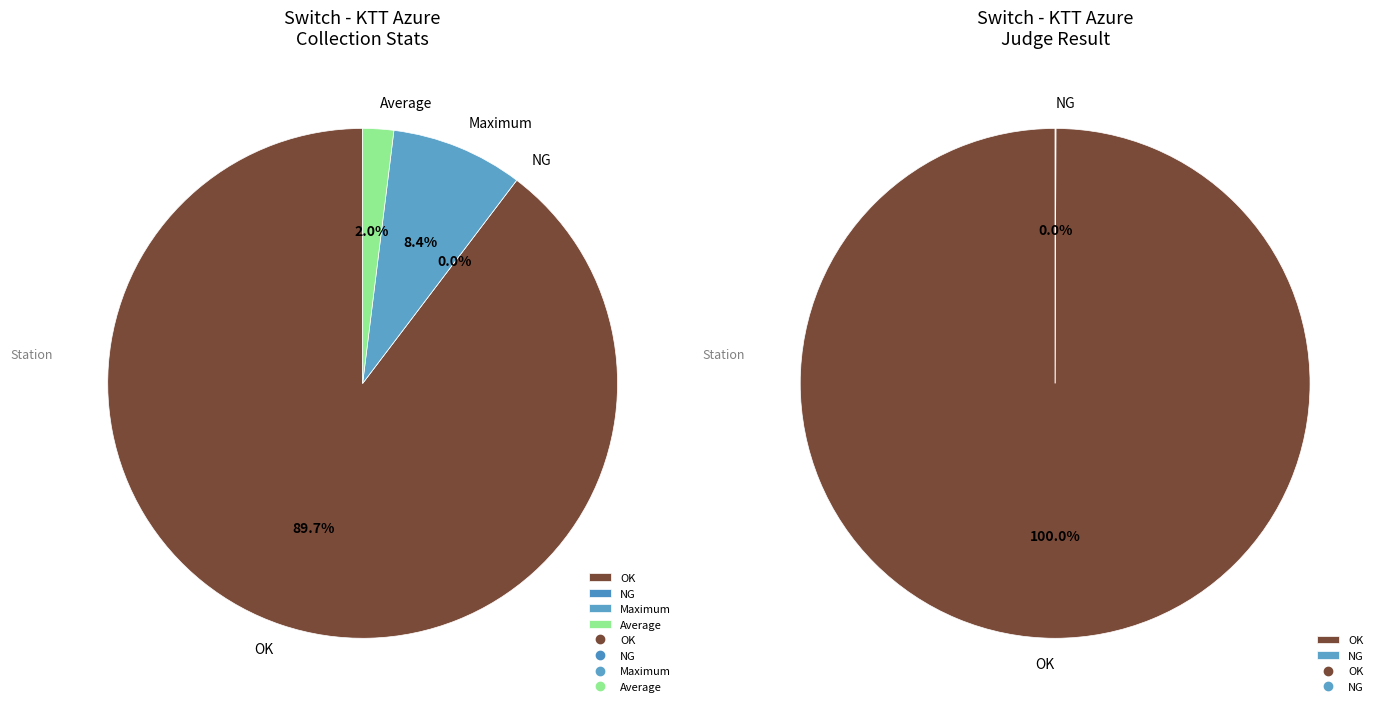

Does NG account for over 50% of the chart?

No